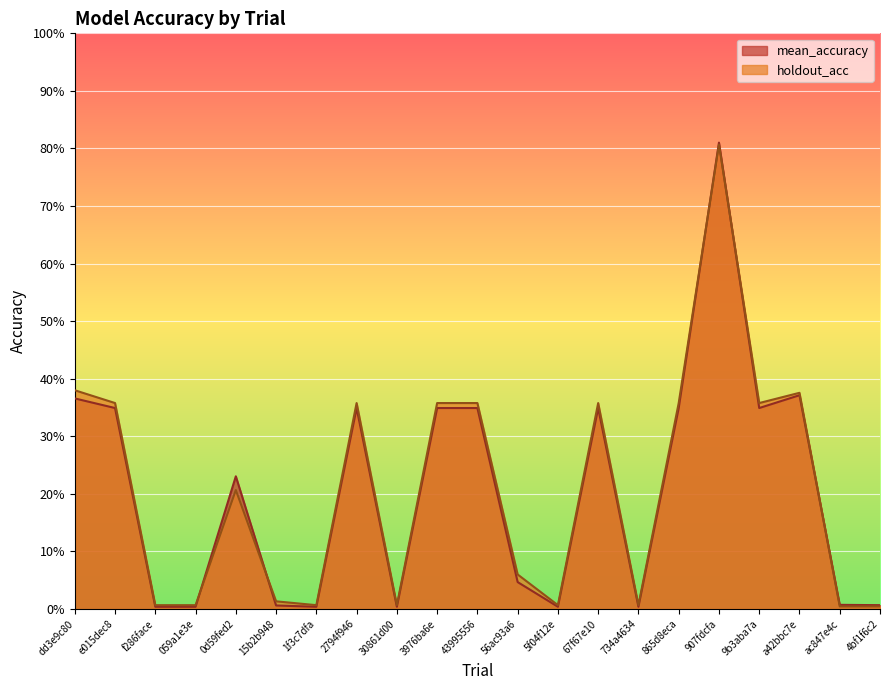

The value of mean_accuracy at 059a1e3e is 0.0. True or false?

True